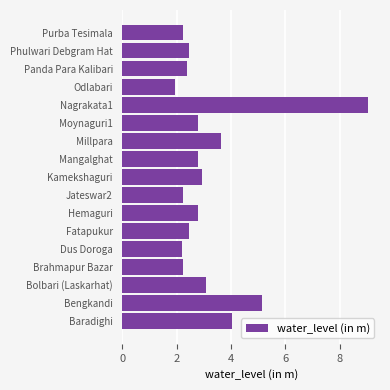

Does the chart contain stacked bars?

No